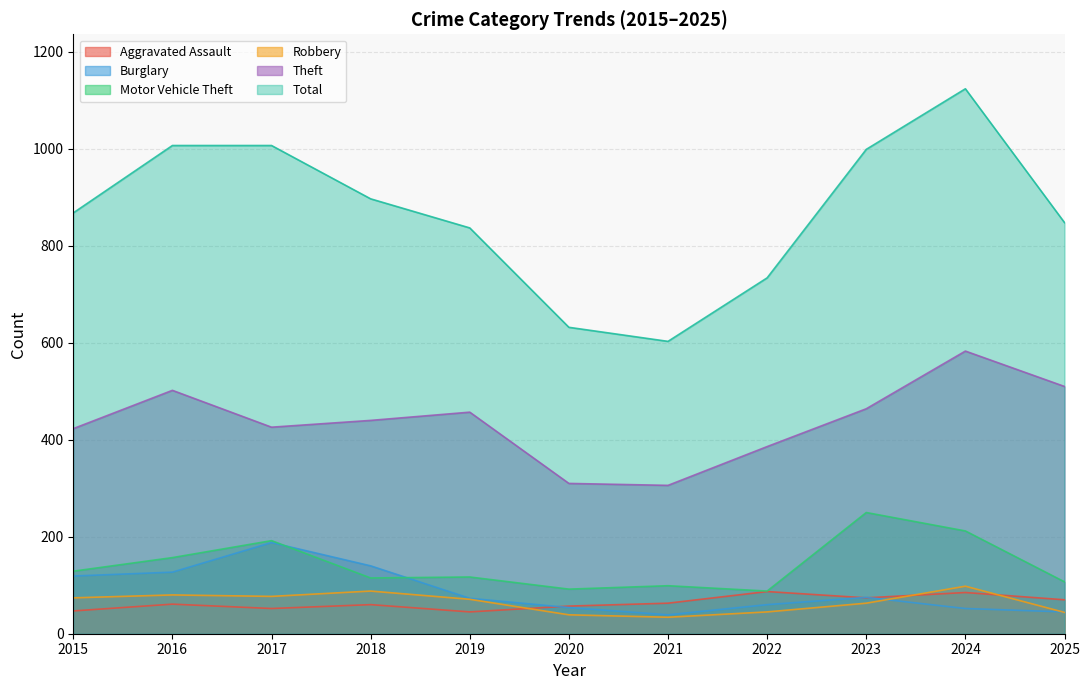

What are all the series names shown in the legend?

Aggravated Assault, Burglary, Motor Vehicle Theft, Robbery, Theft, Total